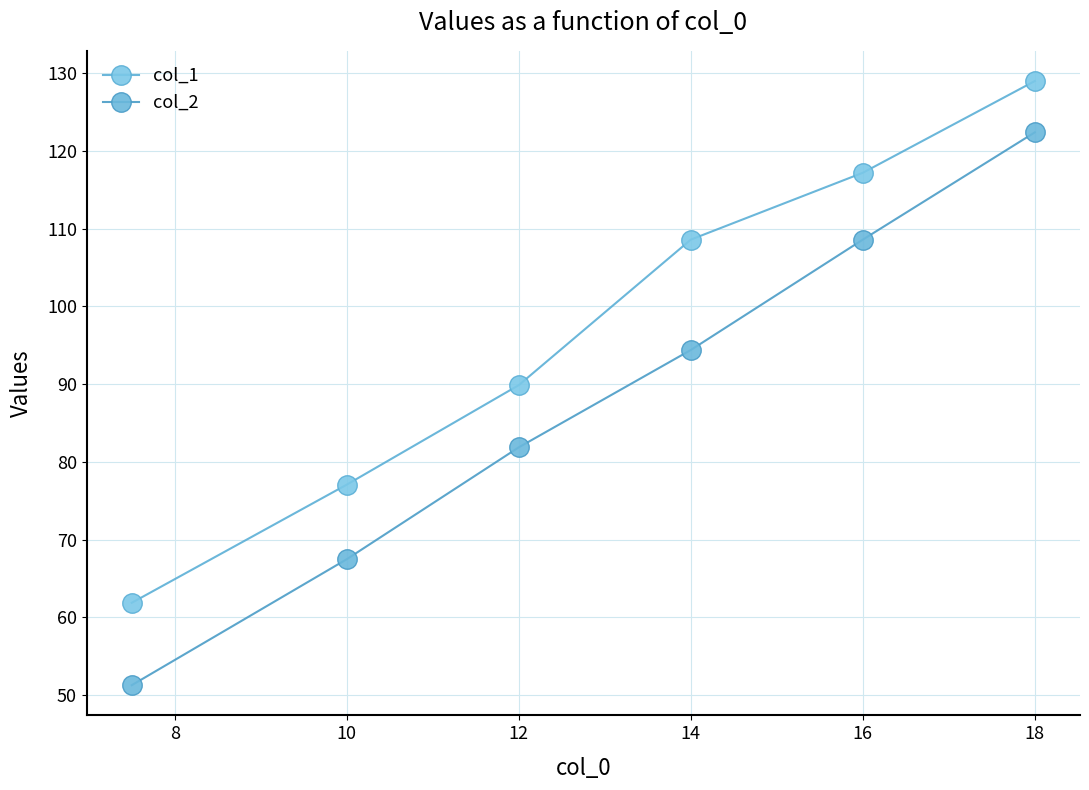

True or false: col_1 and col_2 cross at least once.

False